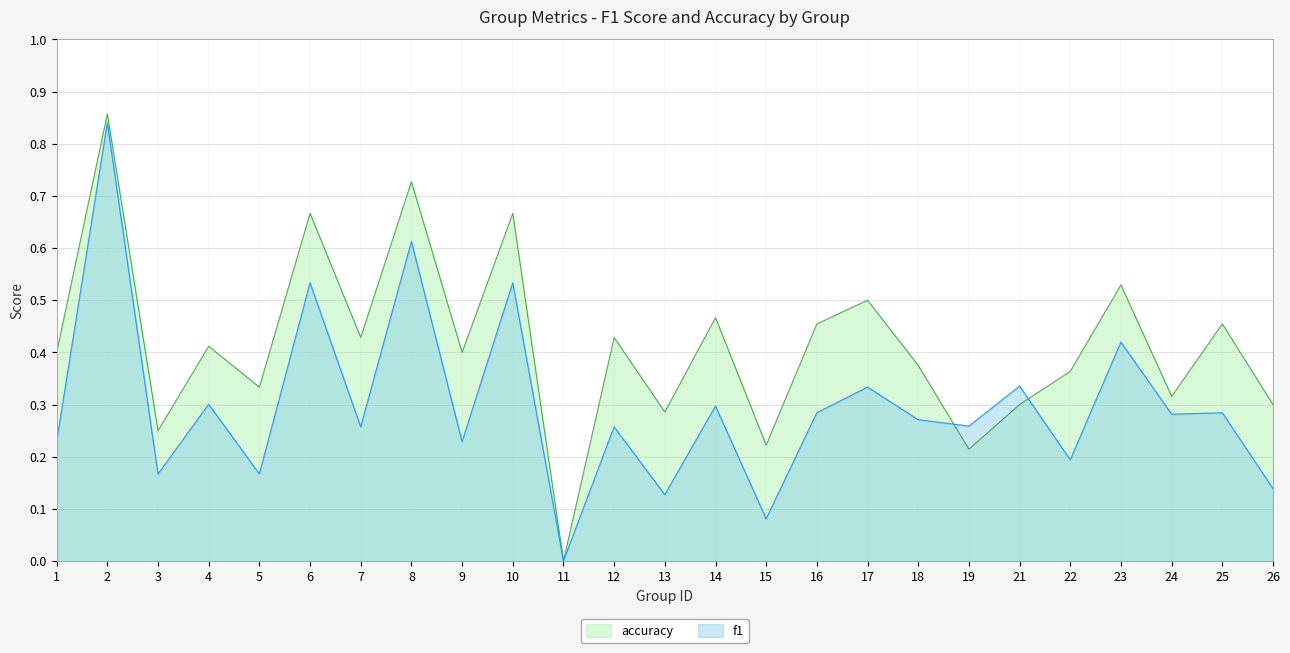

Does the chart display data point markers on the line(s)?

No